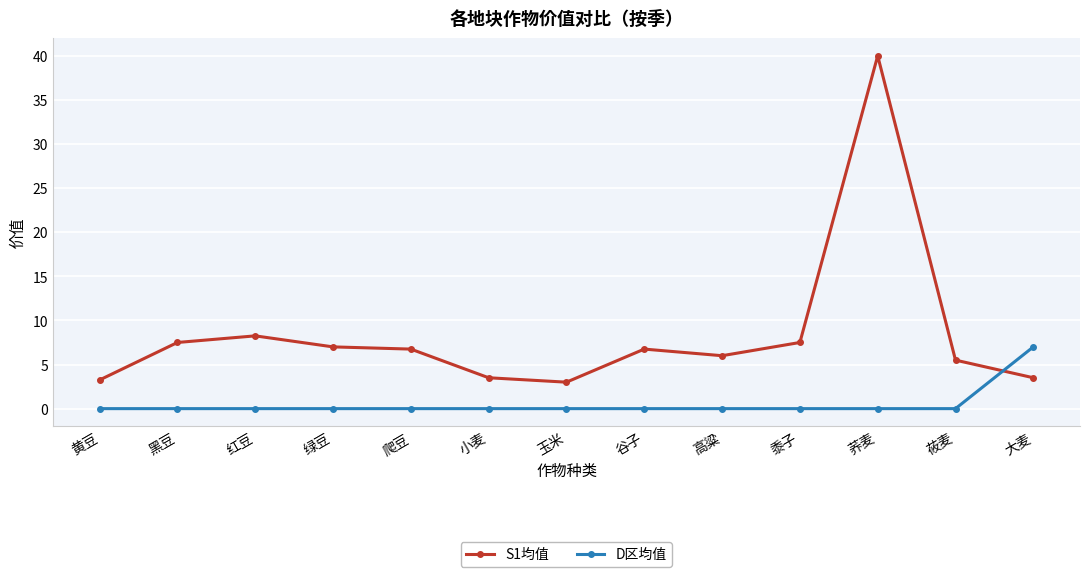

What value does the S1均值 series have at 小麦?

3.5